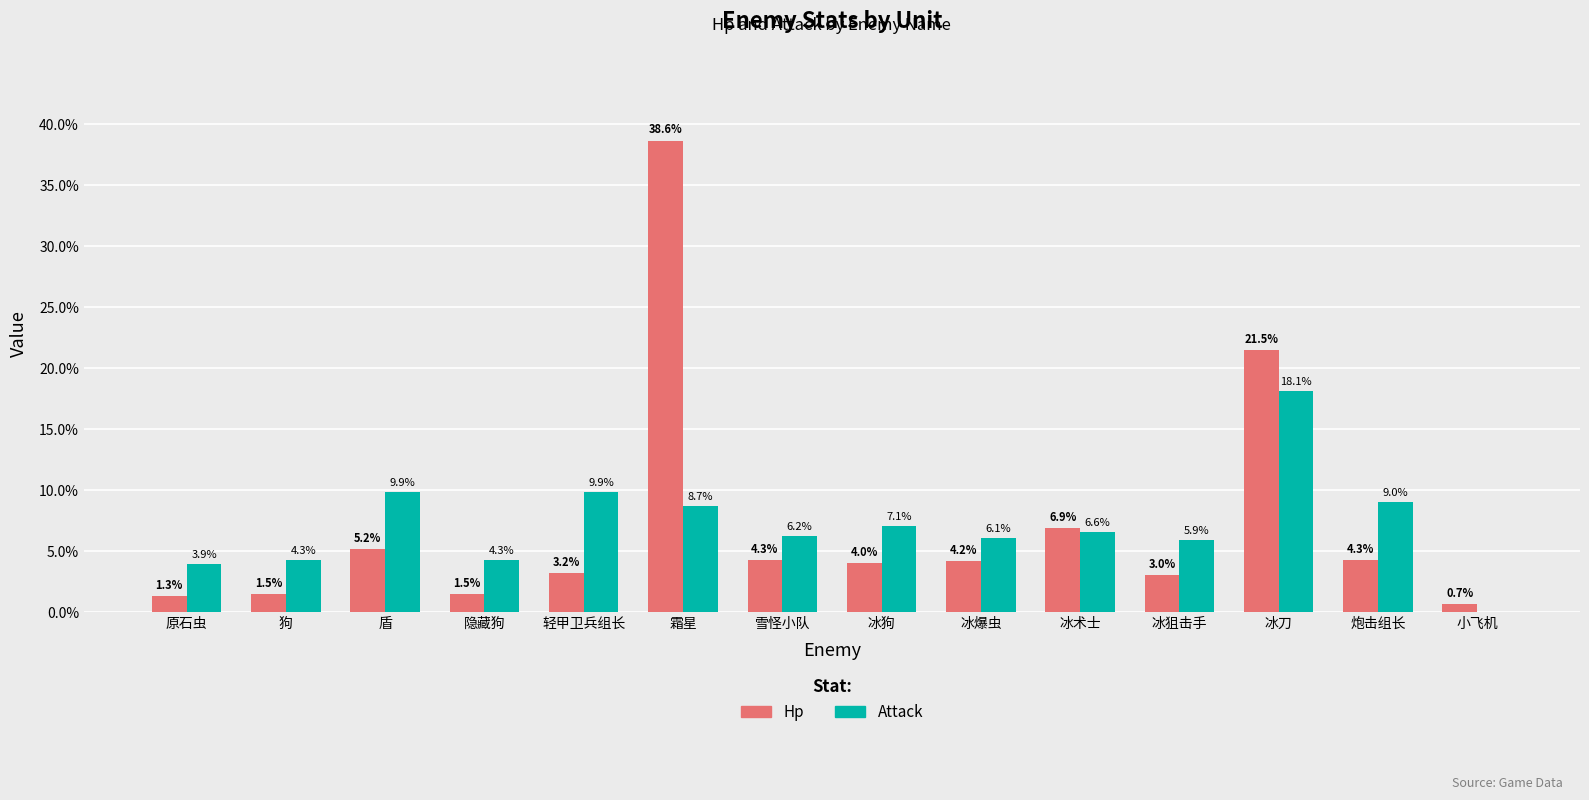

What is the maximum value for Attack?

18.1